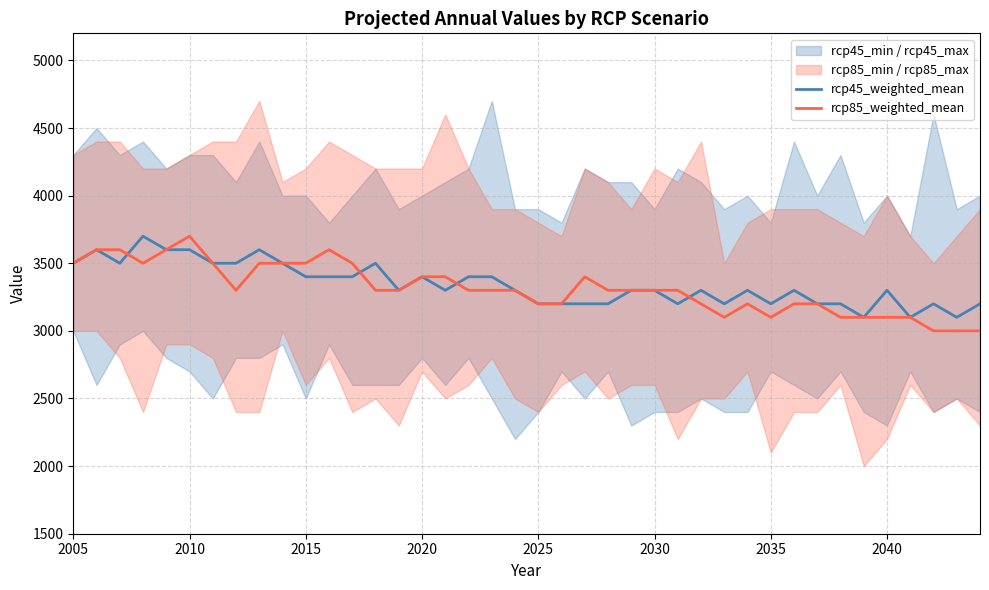

True or false: rcp85_weighted_mean and rcp45_weighted_mean intersect in this chart.

True